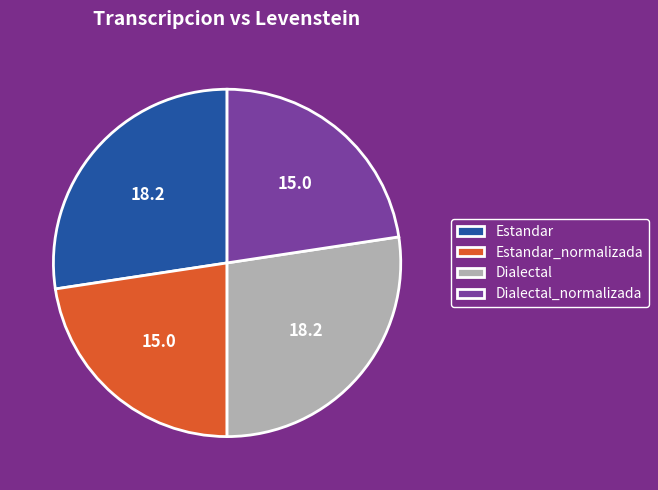

True or false: Dialectal_normalizada accounts for 30% of the total.

False